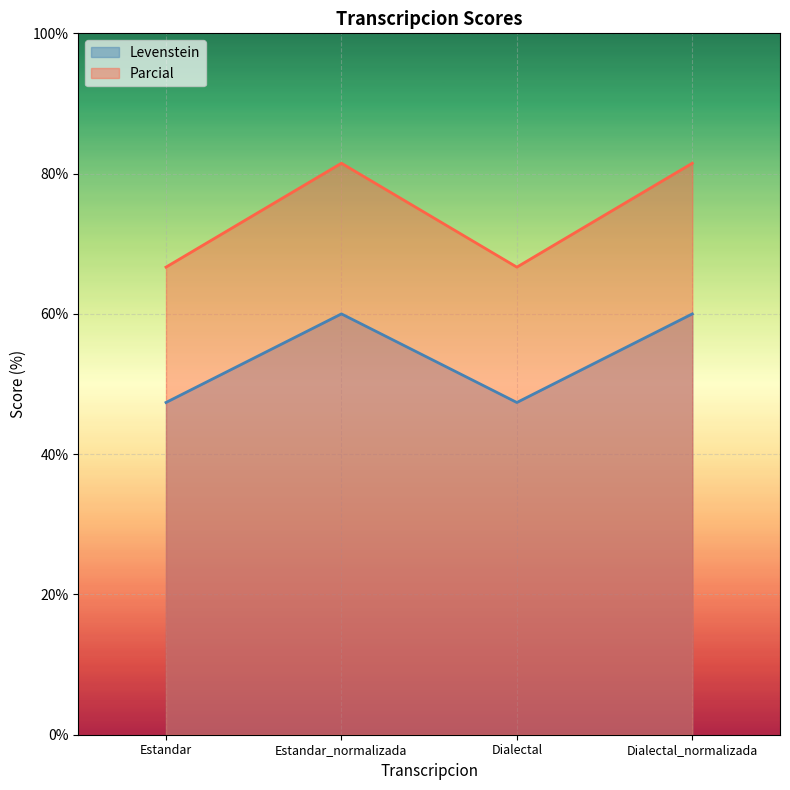

Reading left to right, transcribe all the data shown in this chart.

Levenstein: 47.4	60.0	47.4	60.0
Parcial: 66.7	81.5	66.7	81.5